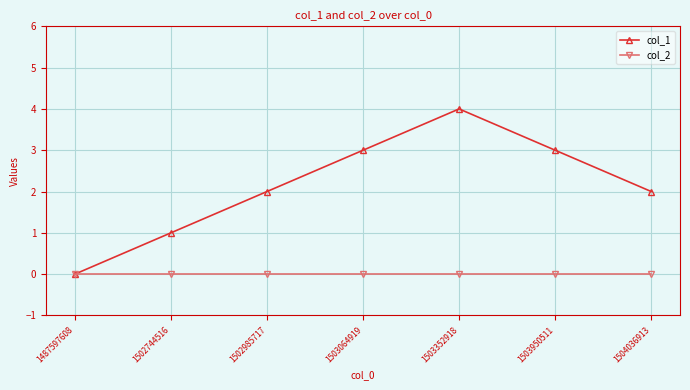

True or false: col_1 has a value of 2 at 1502985717.

True